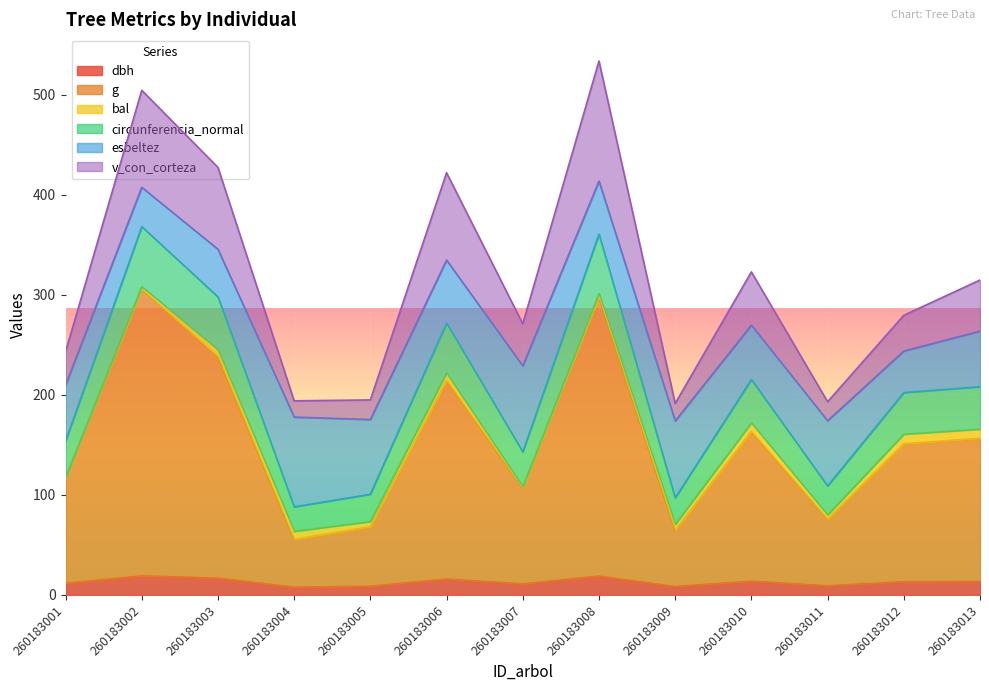

Which has a higher value, 260183006 or 260183009?

260183006